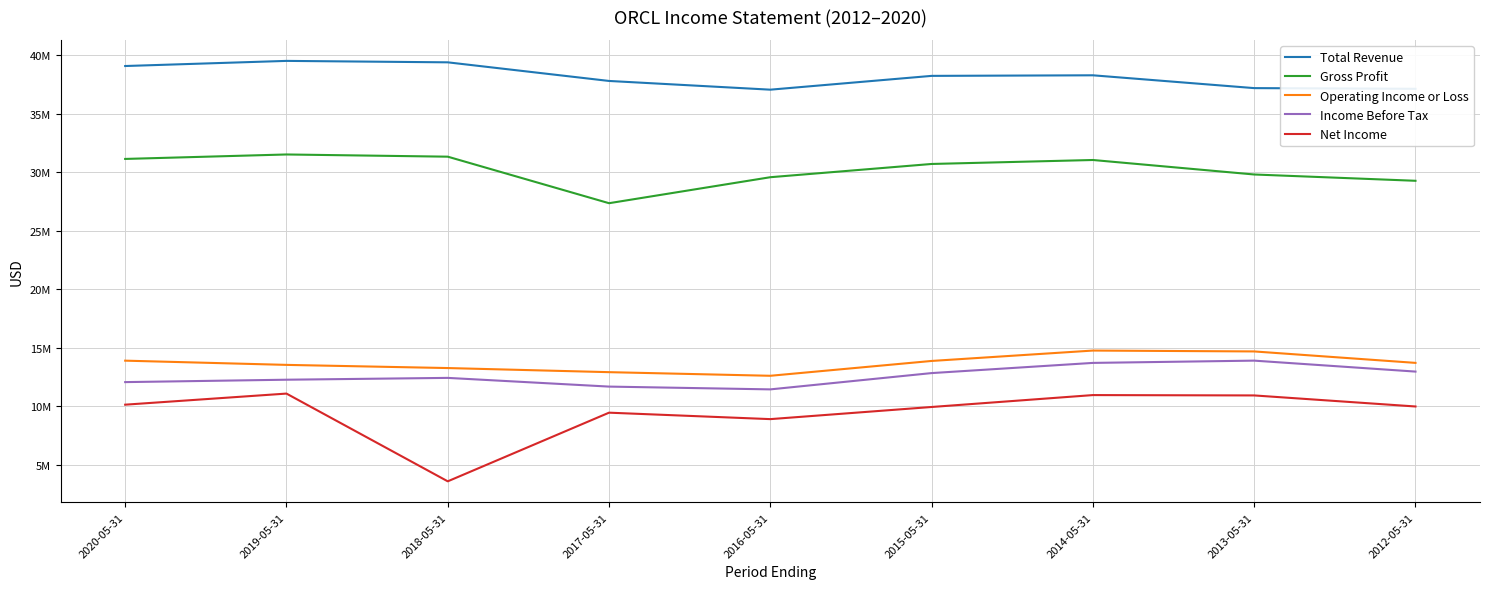

What are all the series names shown in the legend?

Total Revenue, Gross Profit, Operating Income or Loss, Income Before Tax, Net Income